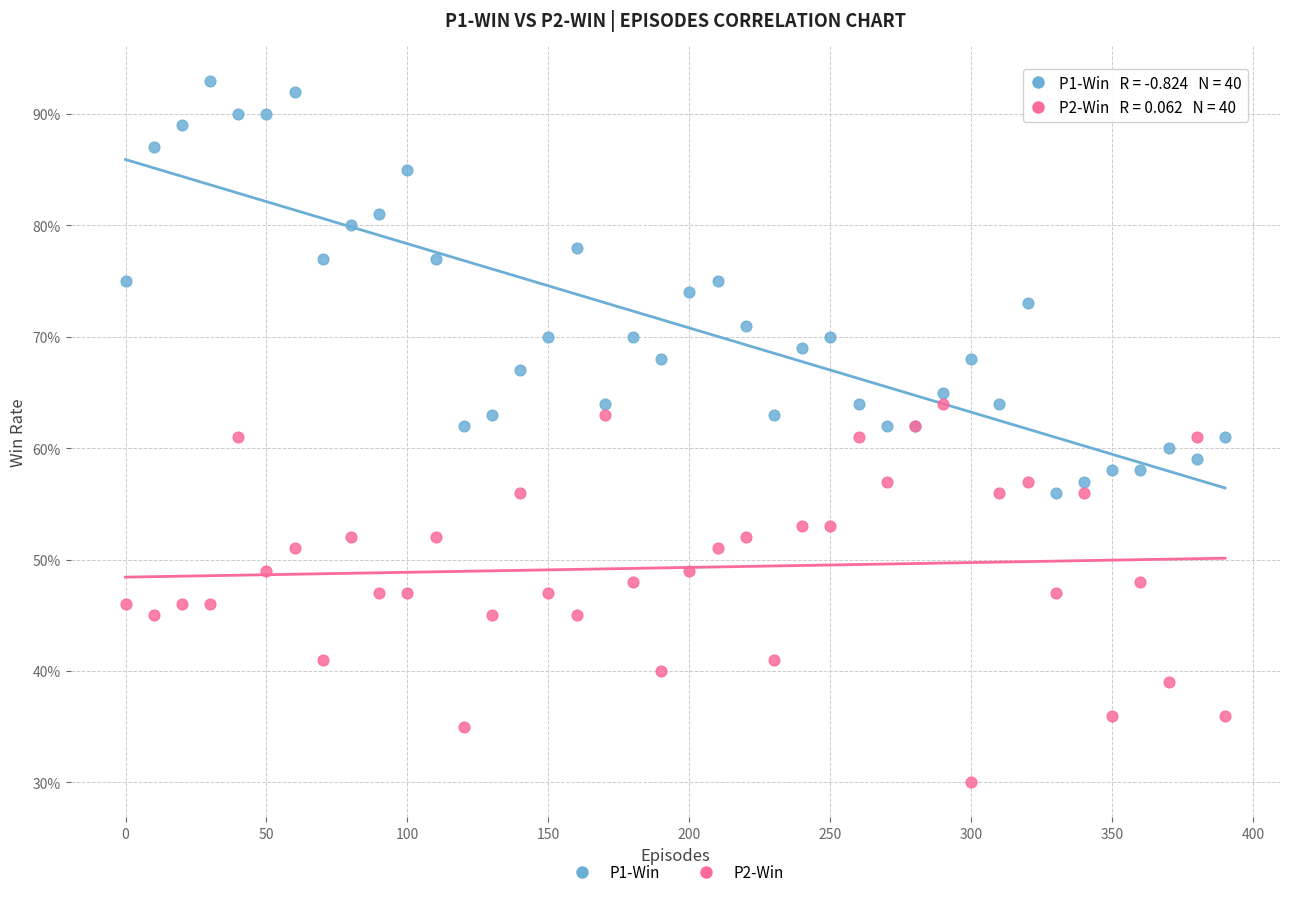

What are all the series names shown in the legend?

P1-Win, P2-Win